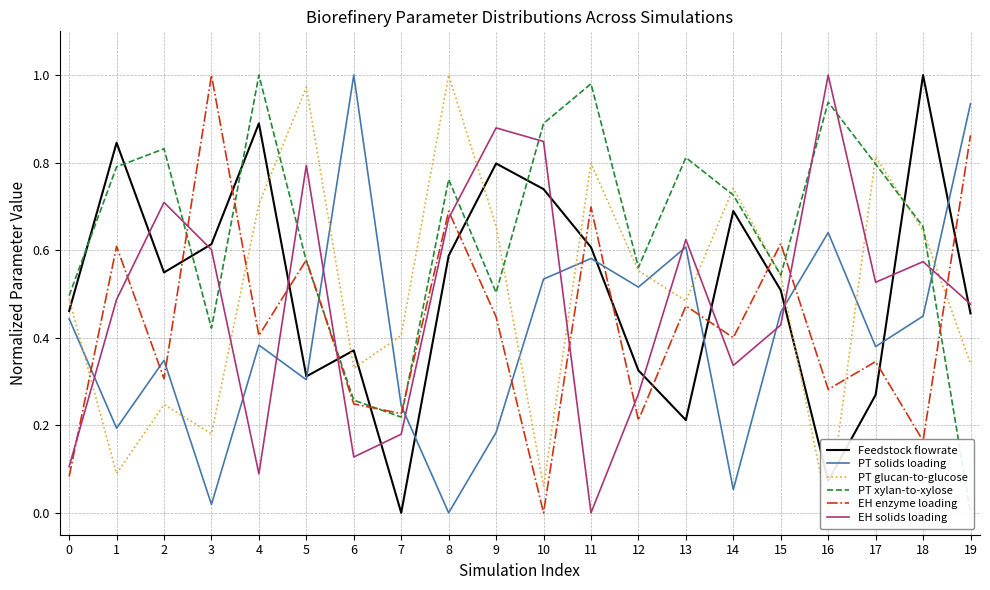

At which label does EH enzyme loading reach its peak?

3